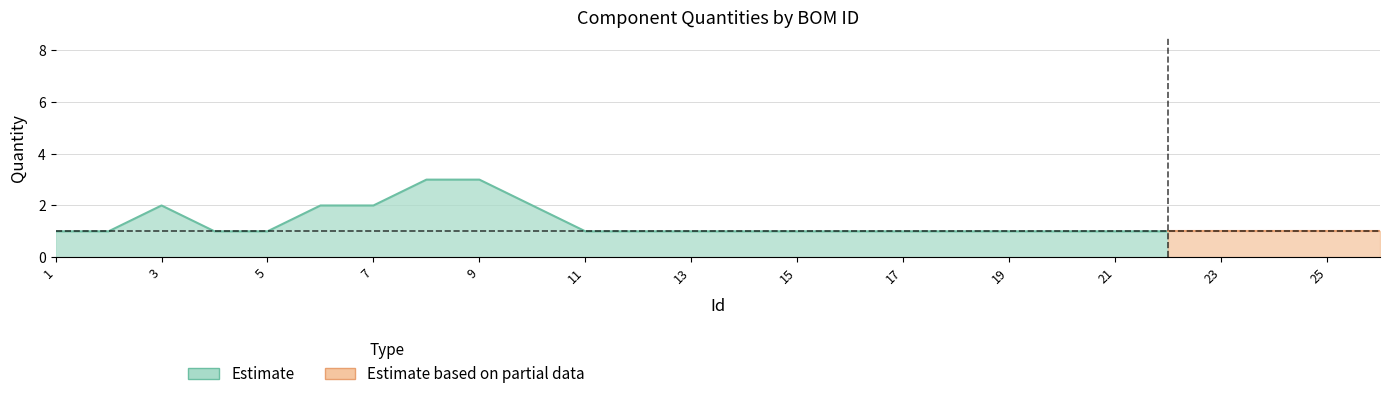

At which category does the data reach its first local peak?

3